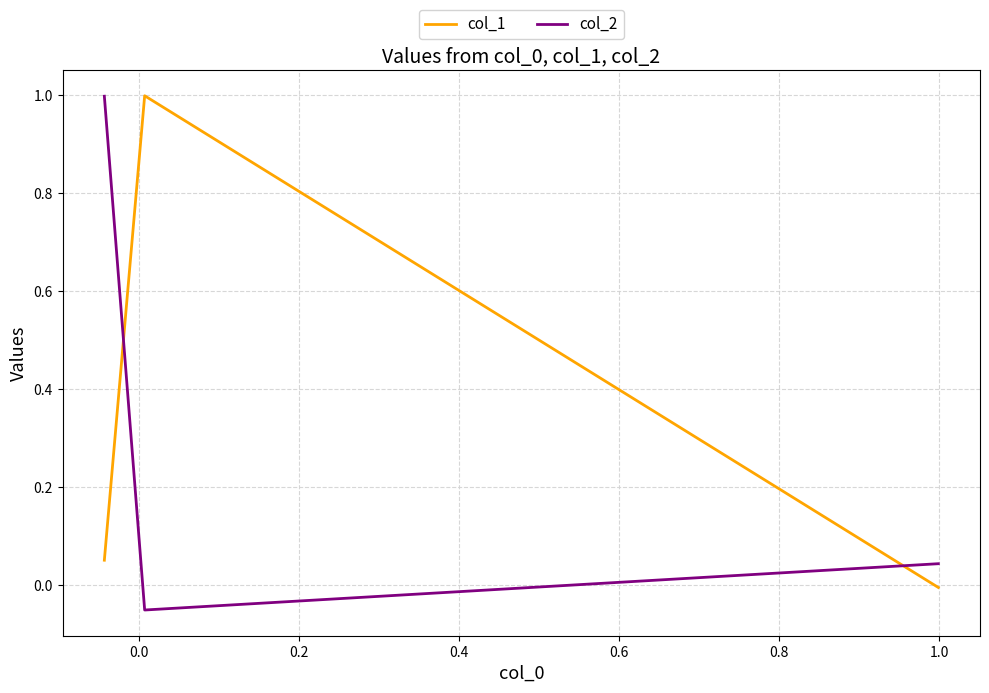

What position from the left is 0.0?

2